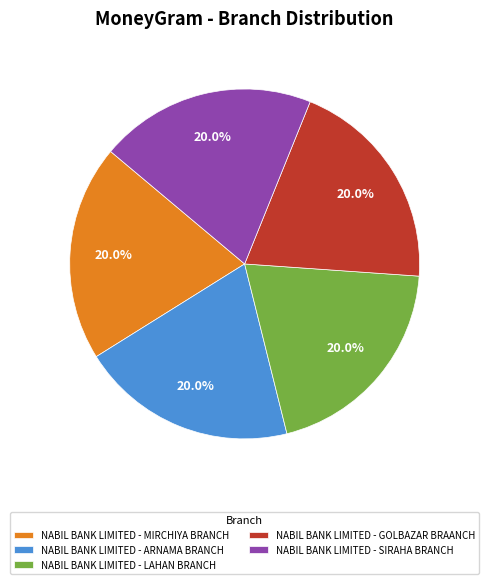

Is there any slice that represents more than half of the pie?

No